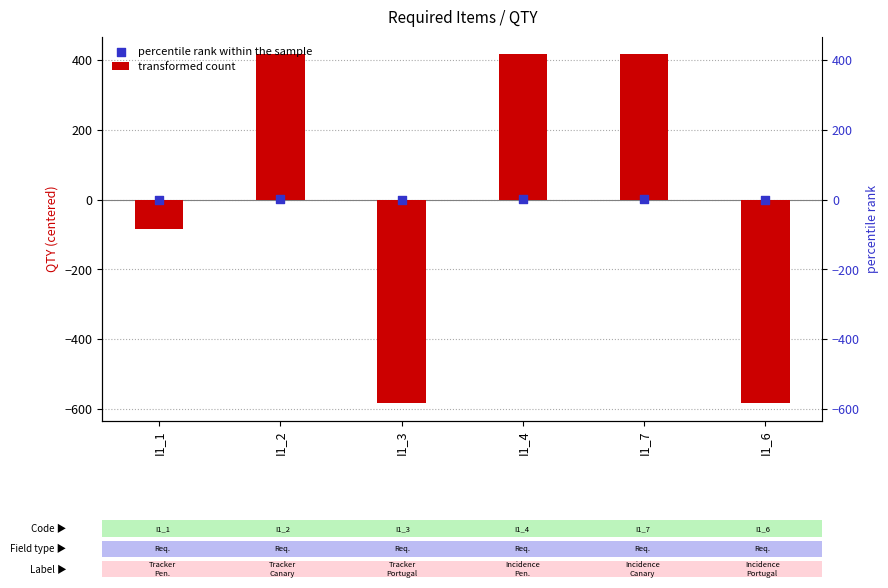

Which series contains the lowest Y value?

transformed count